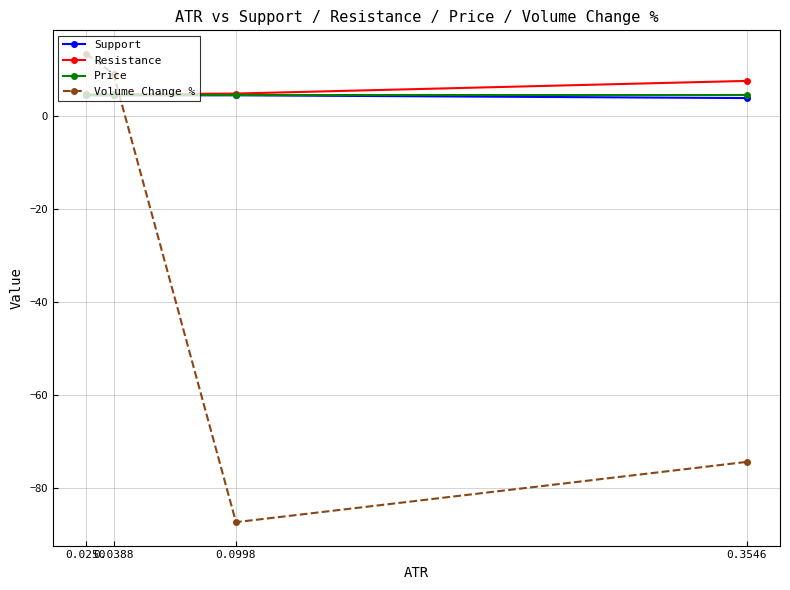

At how many categories does at least one series exceed 6?

3